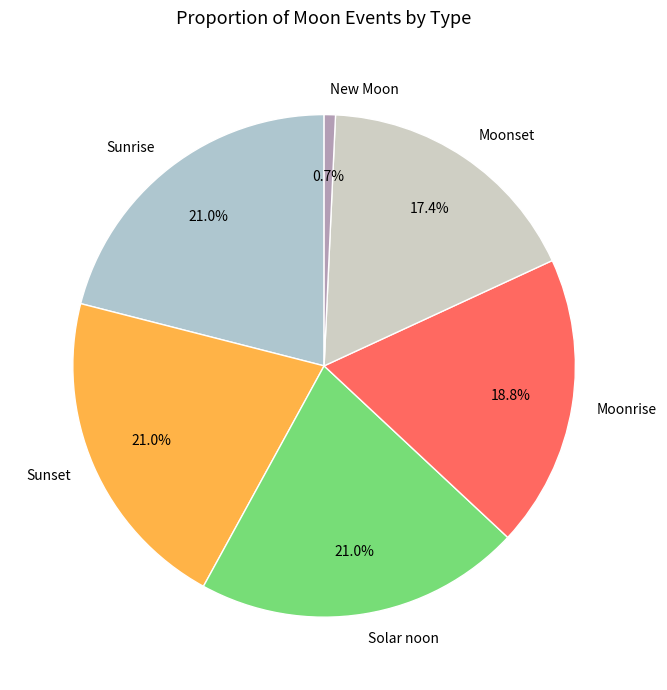

Between Moonrise and Sunrise, which is larger?

Sunrise